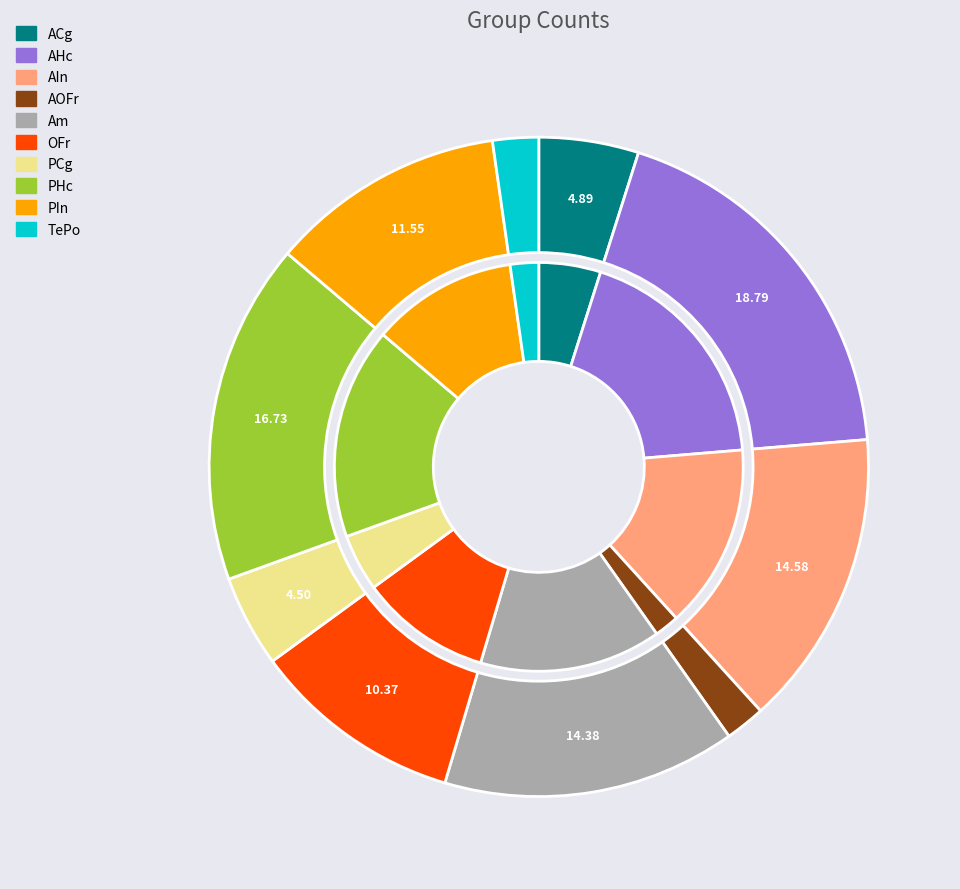

True or false: ACg accounts for 5% of the total.

True